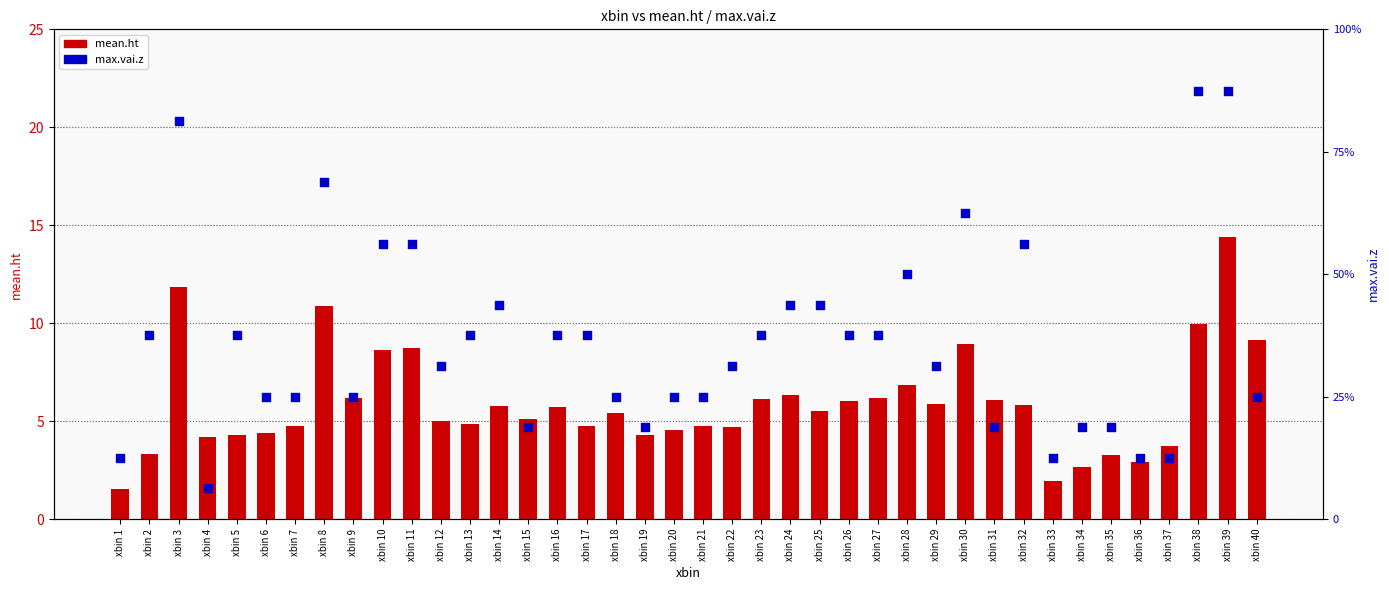

Which series contains the highest Y value?

mean.ht